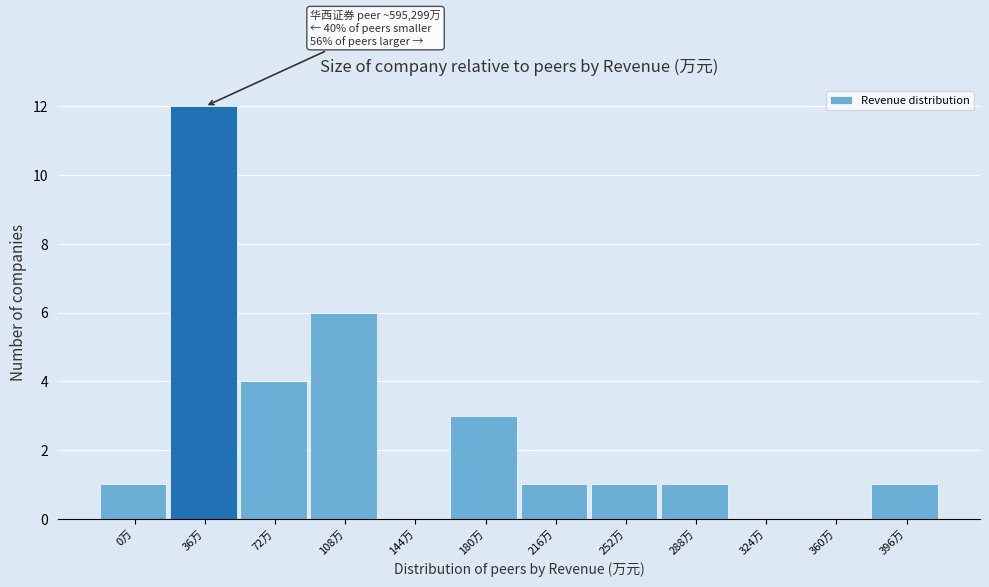

Reading left to right, transcribe all the data shown in this chart.

0万=1	36万=12	72万=4	108万=6	144万=0	180万=3	216万=1	252万=1	288万=1	324万=0	360万=0	396万=1